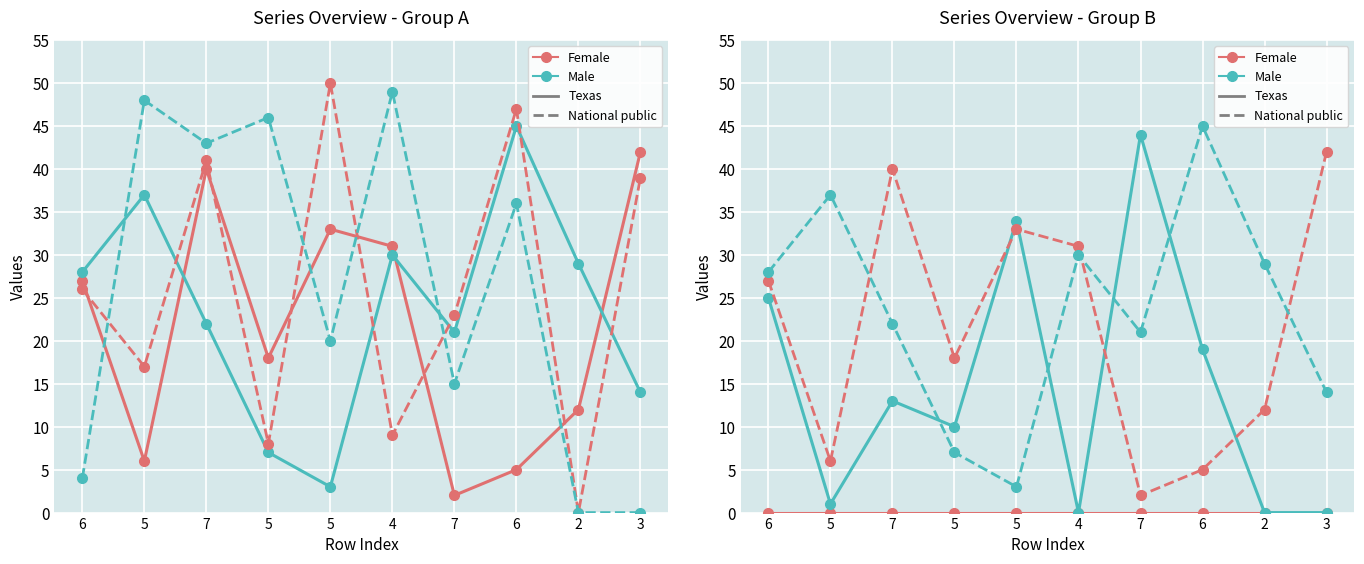

How many interior local peaks does the col_3 series have?

3